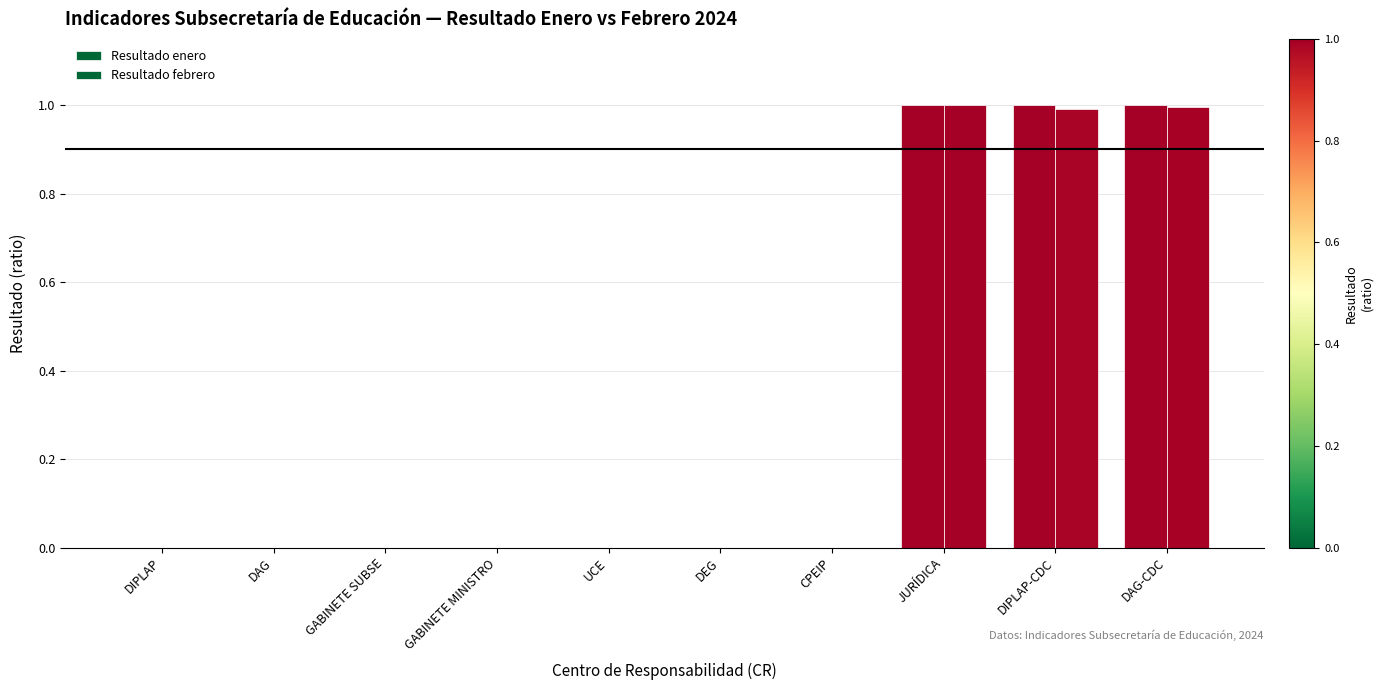

How many groups of bars are there?

10